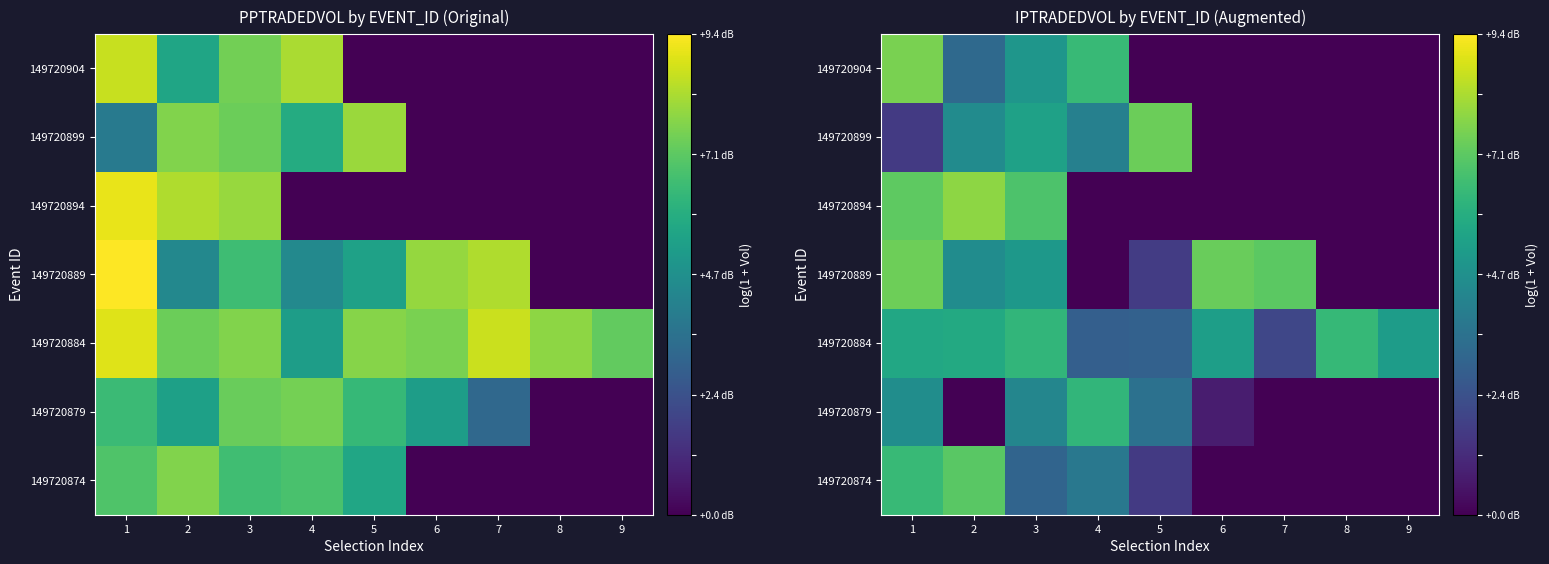

Between 3 and 9, which is larger?

3